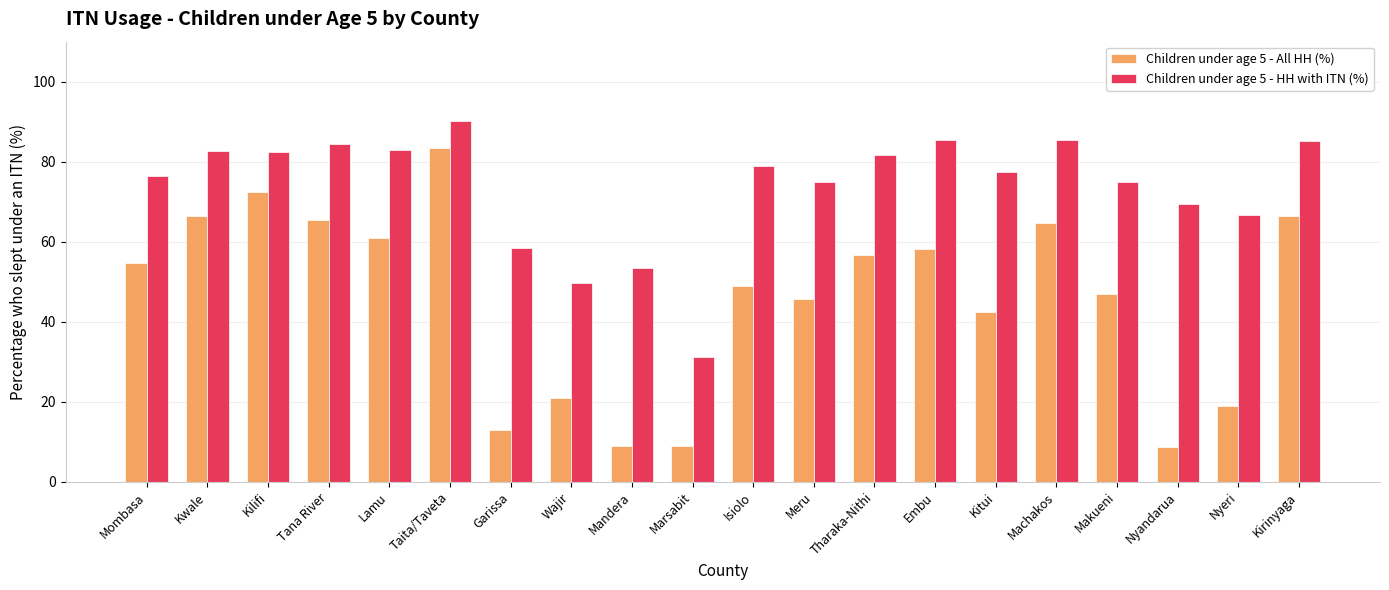

At Mombasa, list the series in order from smallest to largest.

Children under age 5 - All HH (%), Children under age 5 - HH with ITN (%)